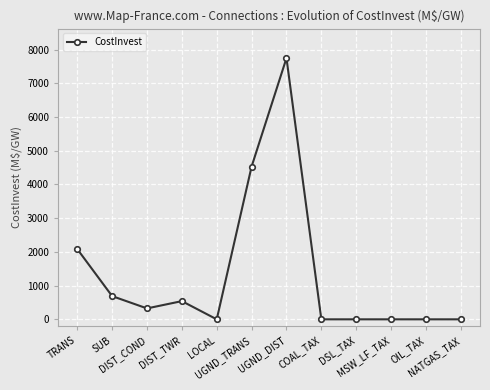

Does the chart have visible grid lines?

Yes